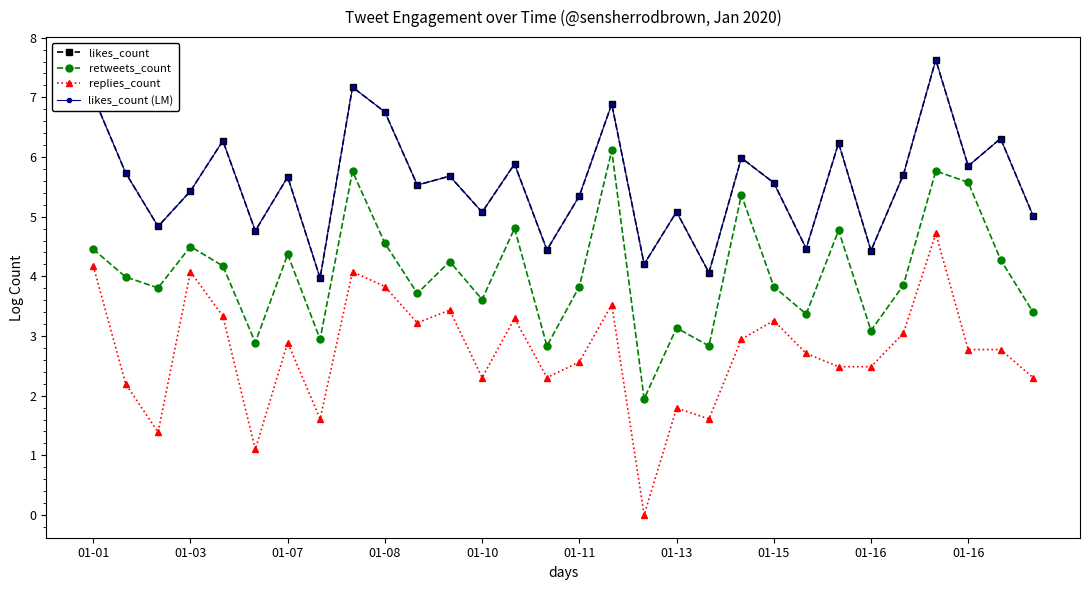

Is this an area chart (filled region under the line)?

No